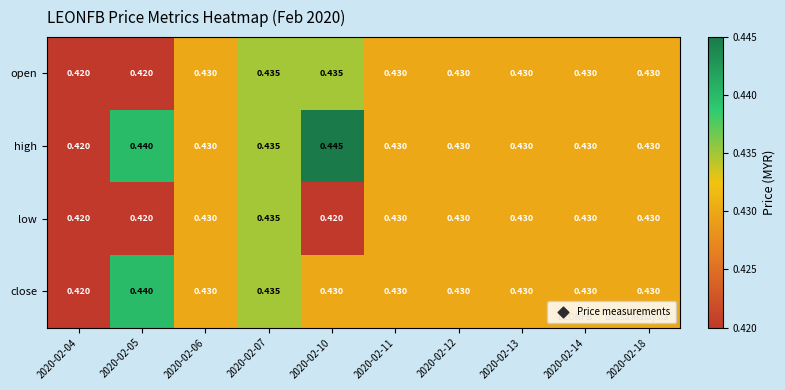

Rank the series by their average value, from lowest to highest.

low, open, close, high